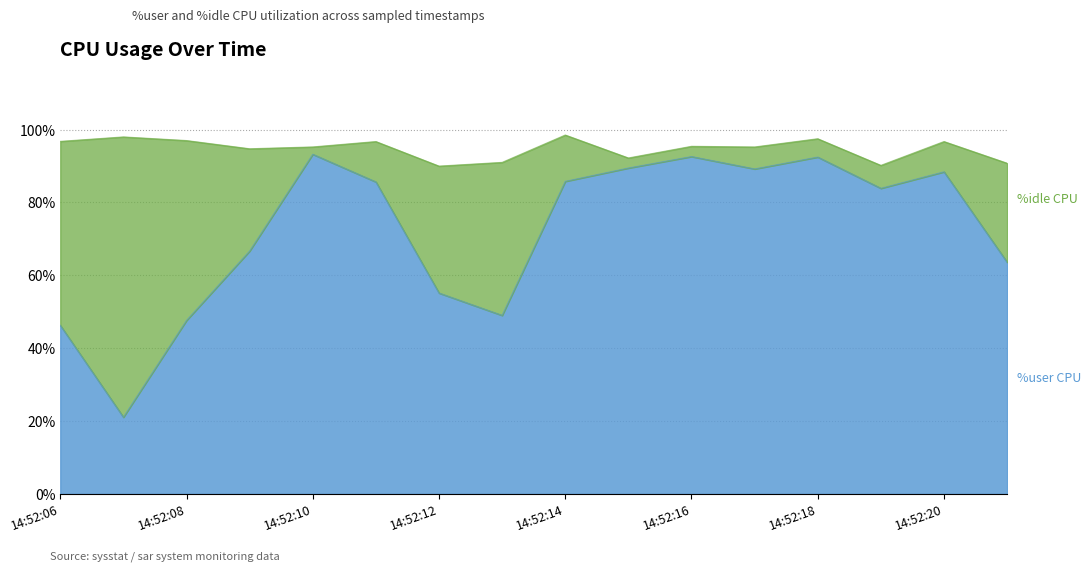

List the labels in order of value, largest first.

14:52:10, 14:52:16, 14:52:18, 14:52:15, 14:52:17, 14:52:20, 14:52:14, 14:52:11, 14:52:19, 14:52:09, 14:52:21, 14:52:12, 14:52:13, 14:52:08, 14:52:06, 14:52:07